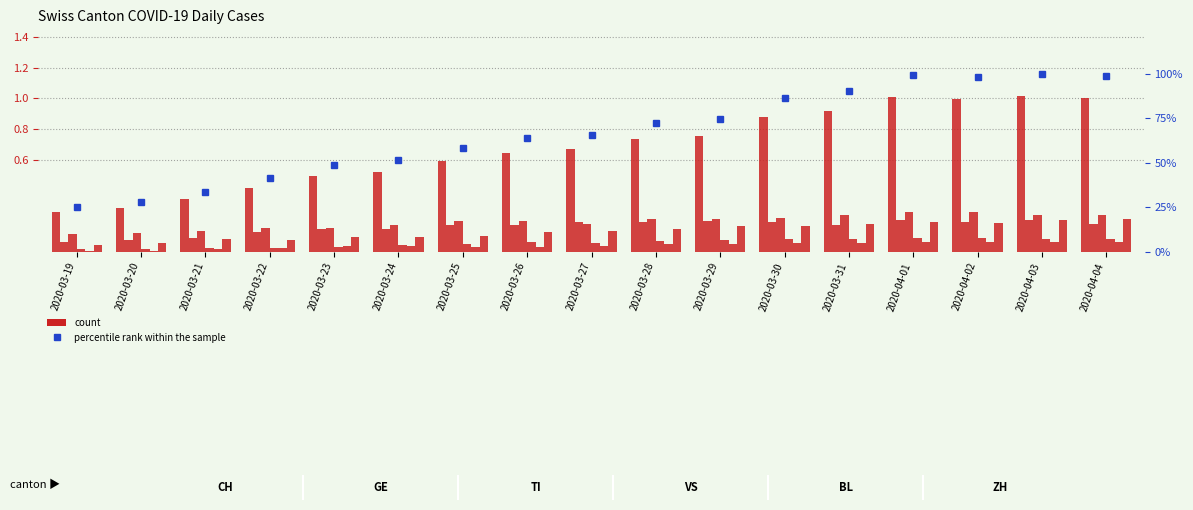

Are the bars horizontal?

No